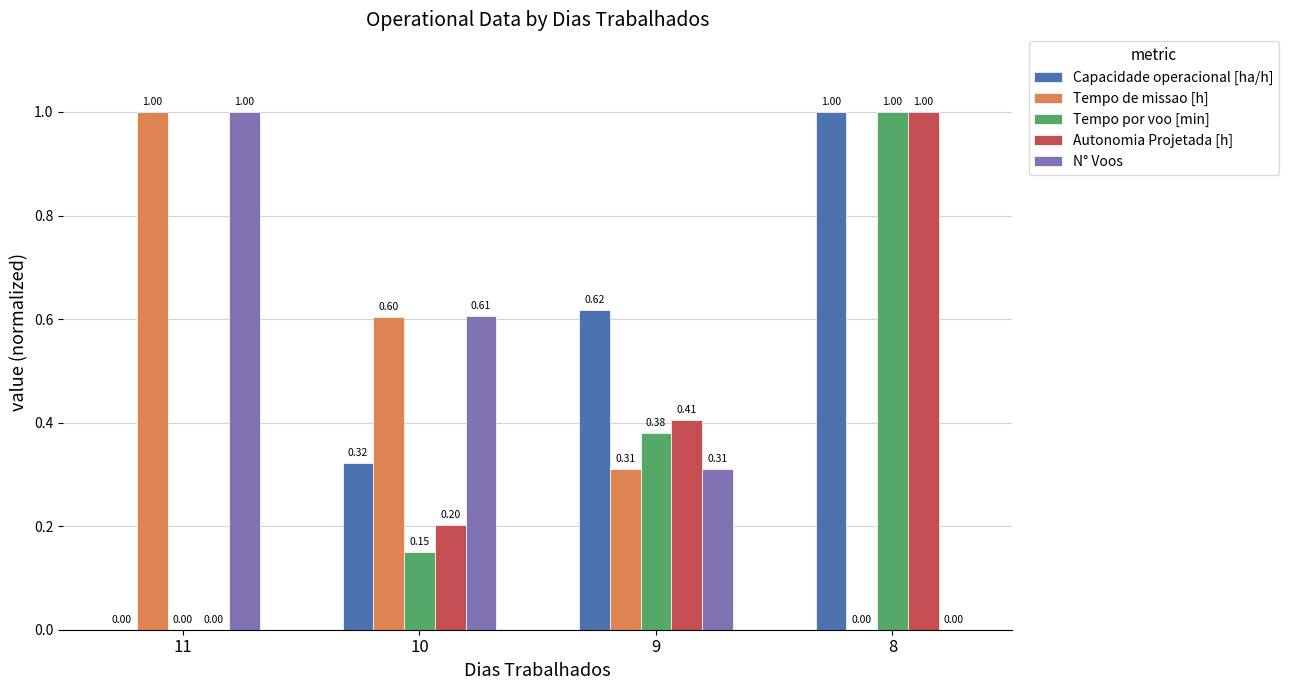

At which category is the sum across all series the highest?

8